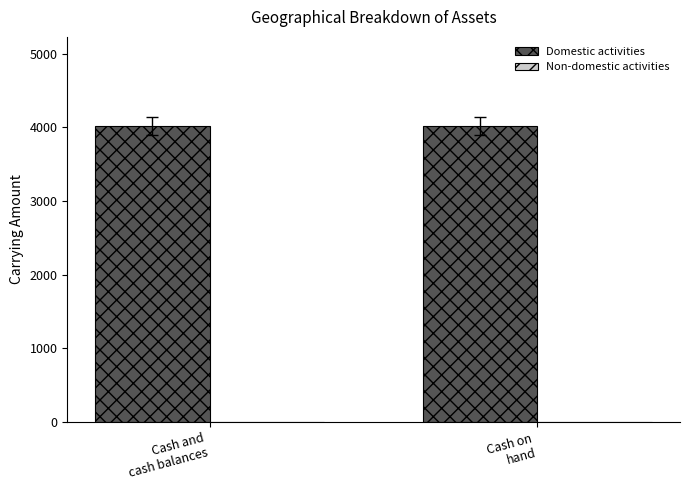

How many bars are there in total?

4